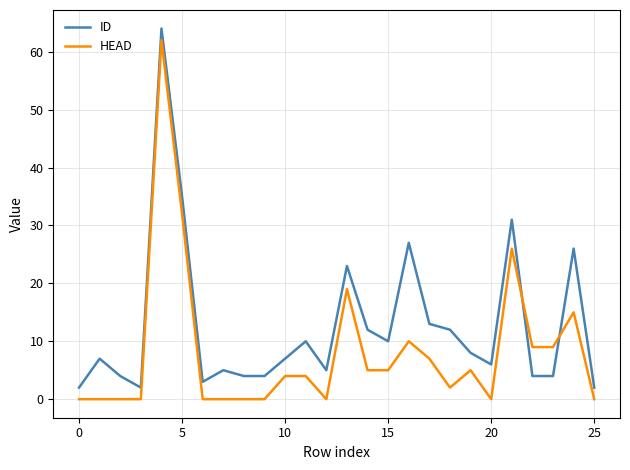

After their last crossing, which series has the higher values: ID or HEAD?

ID